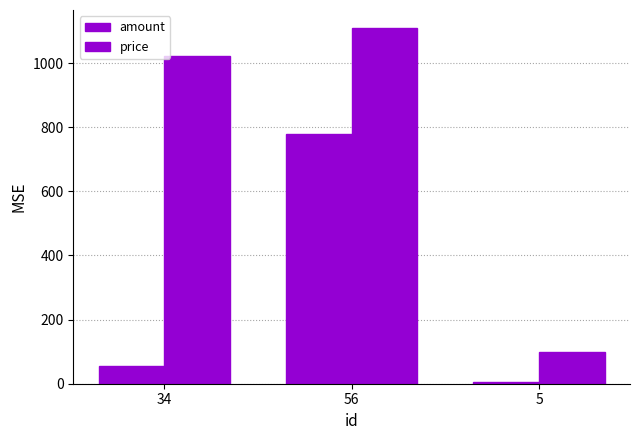

Which series has the widest spread of values?

price